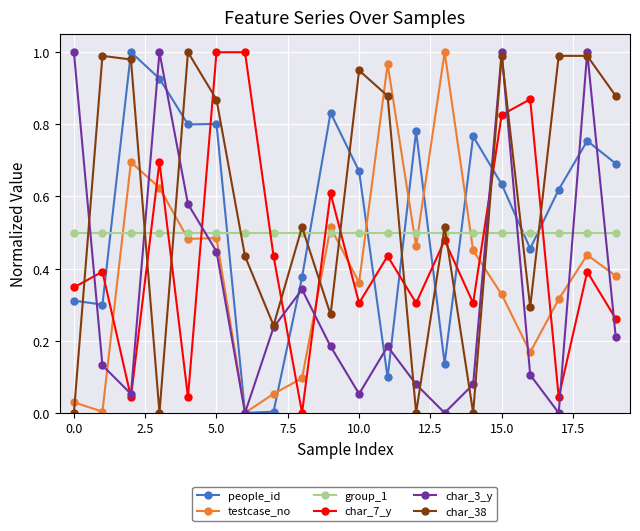

True or false: char_3_y has more than 2 points higher than both neighbors.

True